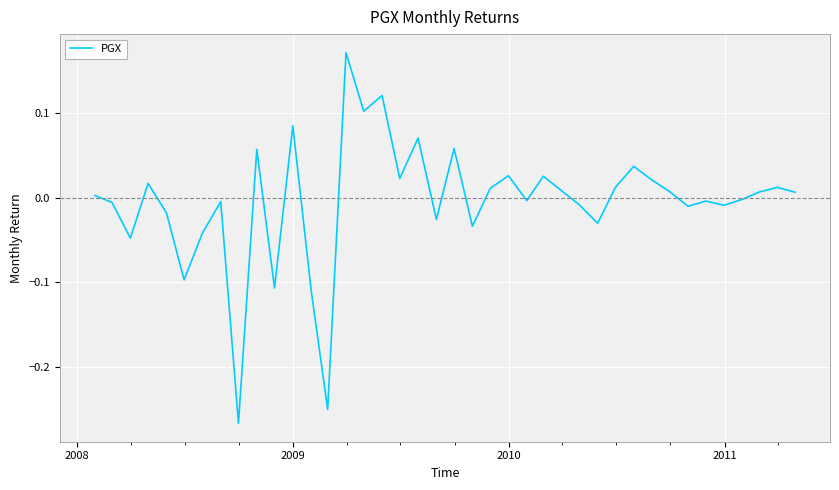

What is the difference between the maximum and minimum values?

0.4